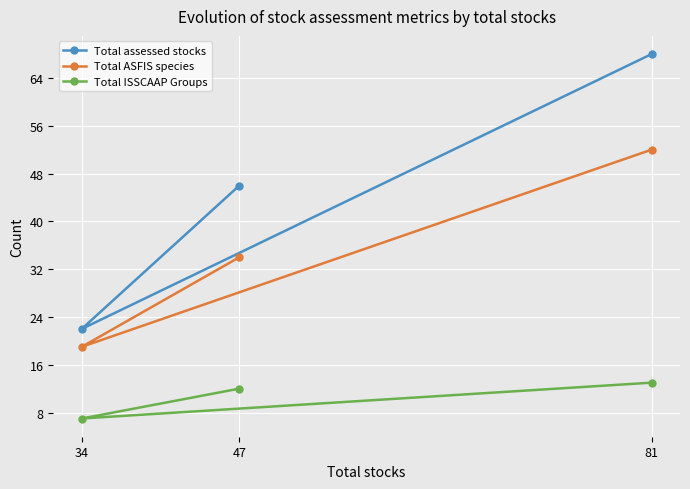

Which series has the largest total across all categories?

Total assessed stocks